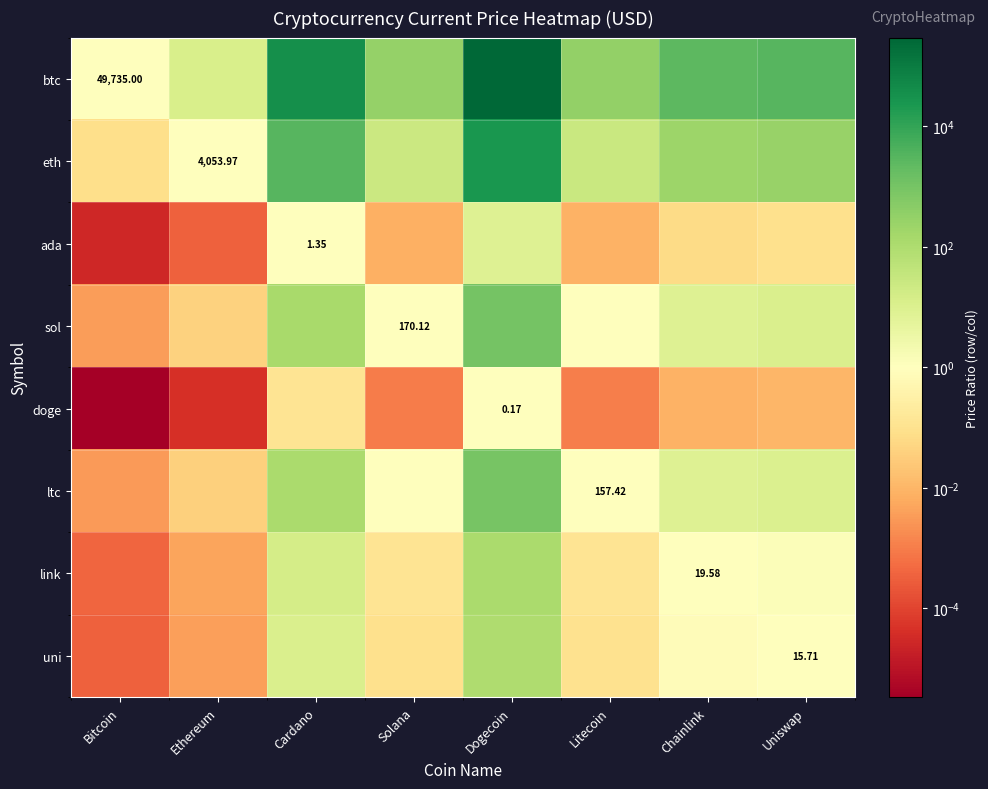

Count the number of categories in the chart.

8